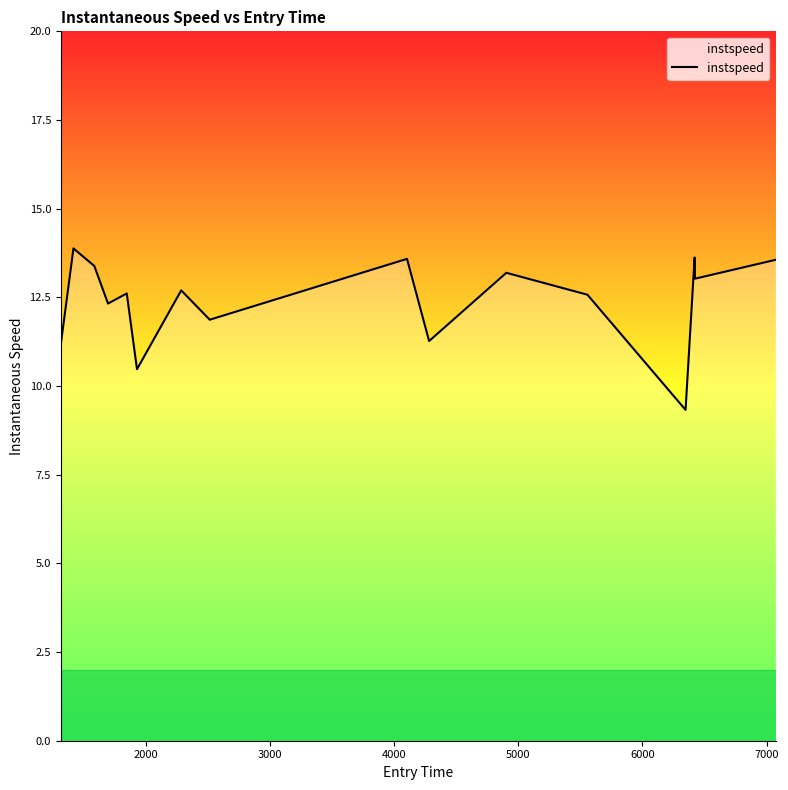

What is the difference between the maximum and minimum values?

4.6